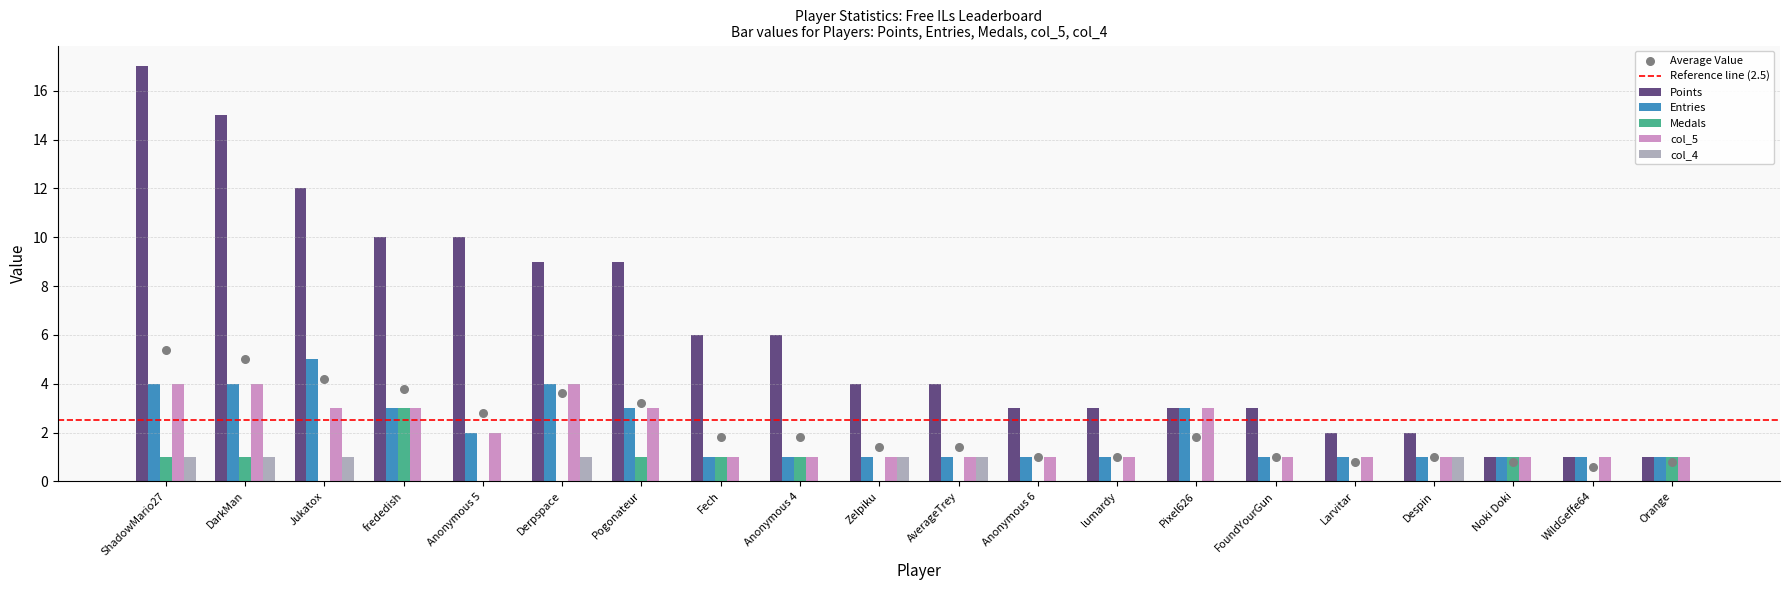

At how many categories does at least one series exceed 12?

2